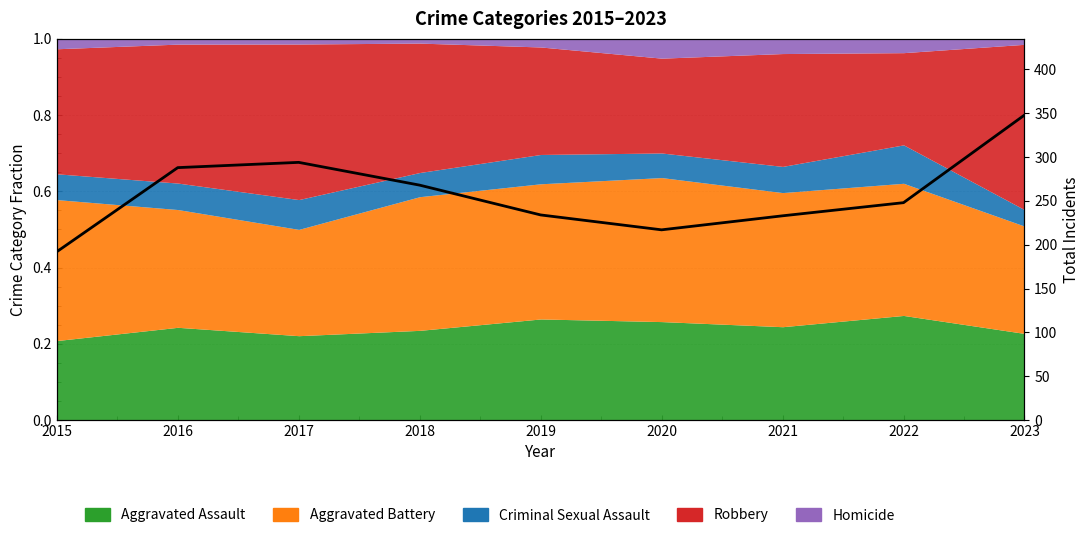

What value does the data have at 2021?

233